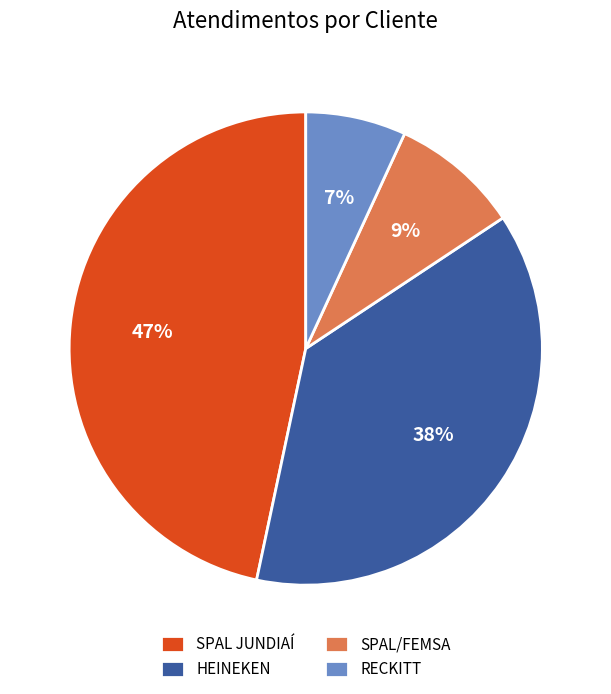

Rank the categories by value from lowest to highest.

RECKITT, SPAL/FEMSA, HEINEKEN, SPAL JUNDIAÍ